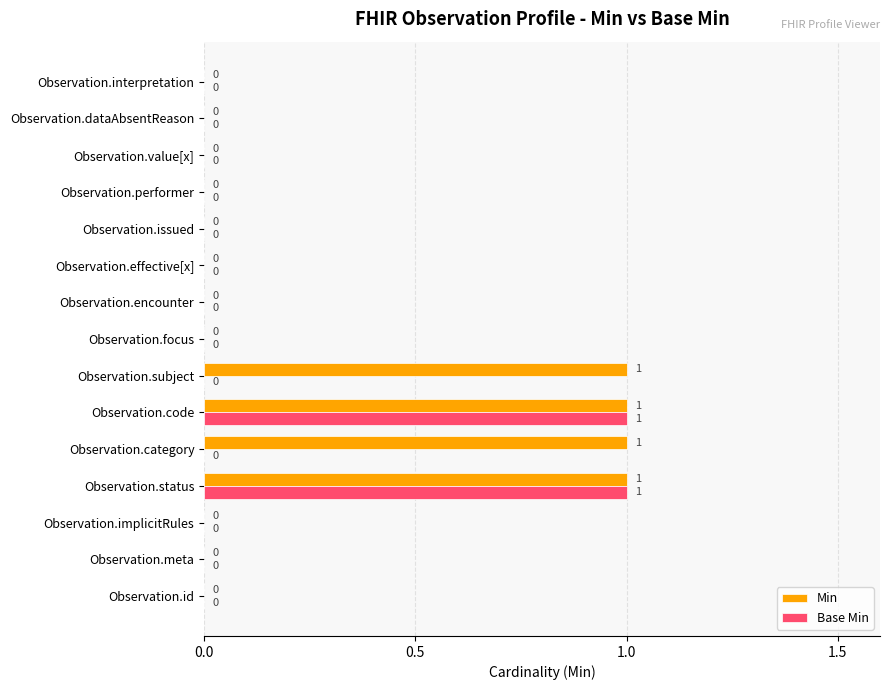

The value of Min at Observation.focus is -1. True or false?

False